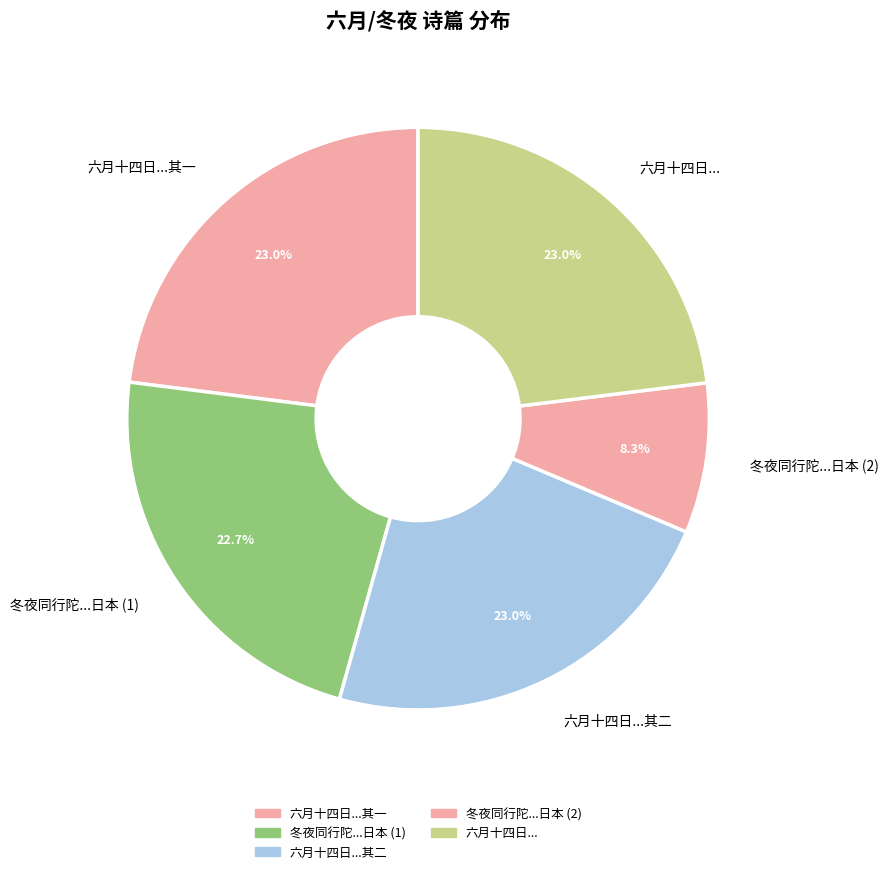

Approximately how many times larger is the value at 六月十四日... compared to 冬夜同行陀...日本 (2)?

2.8